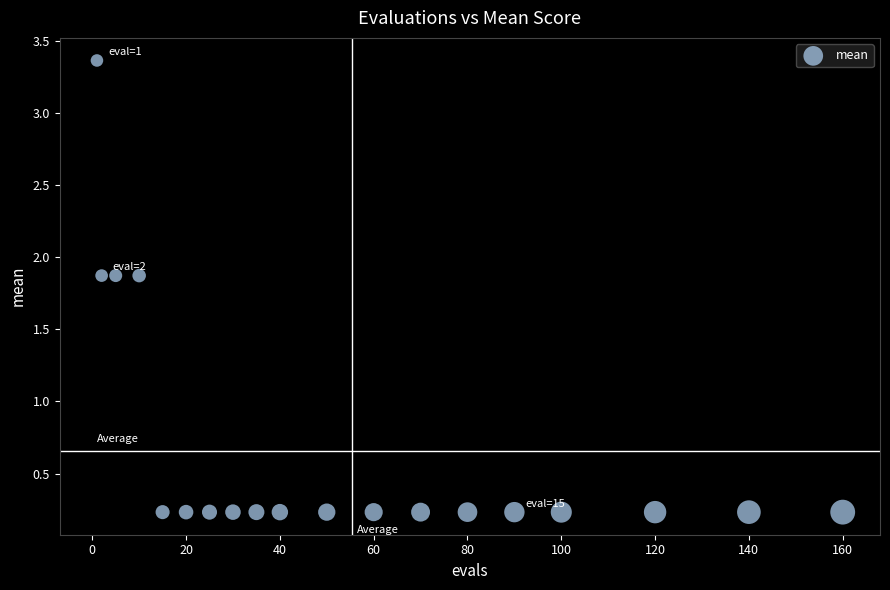

What is the range of X values (max minus min)?

159.0